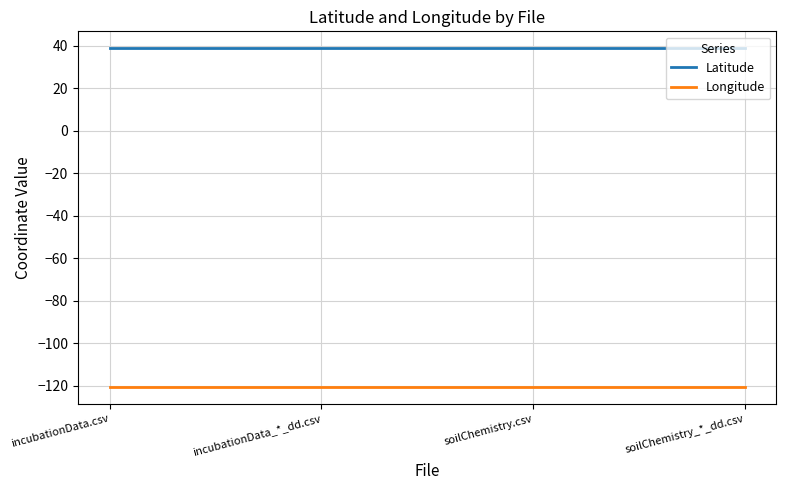

Is the value of Longitude at incubationData.csv greater than the value of Latitude at incubationData_*_dd.csv?

No